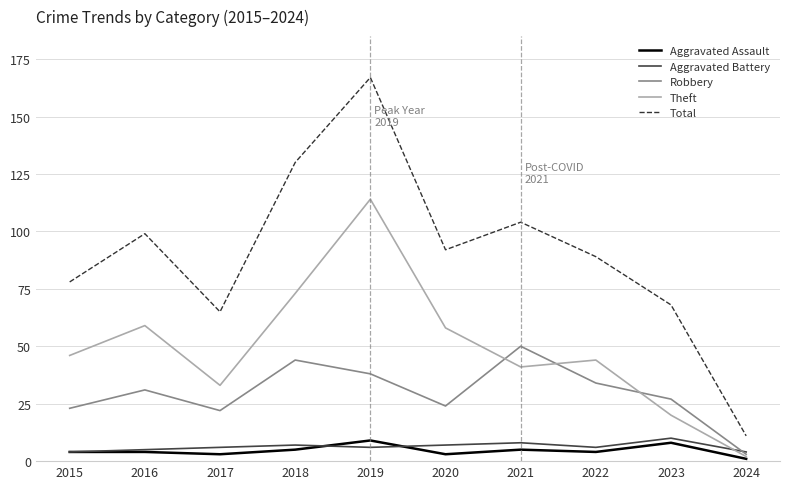

True or false: Total and Robbery intersect in this chart.

False